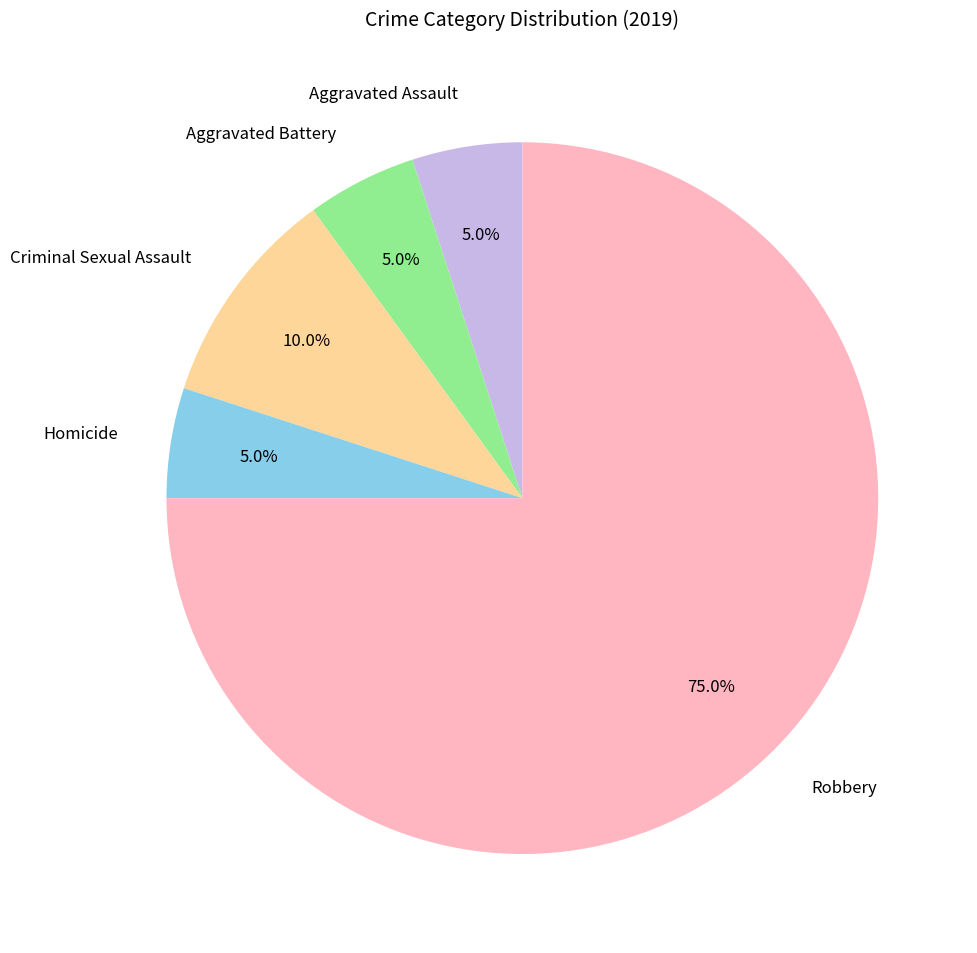

To the nearest percent, what portion does Homicide represent?

5%